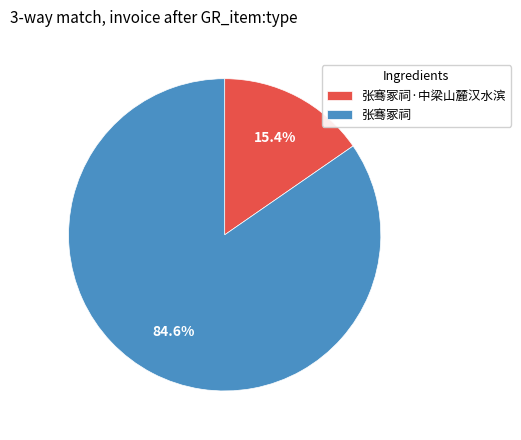

How many slices are in this pie chart?

2